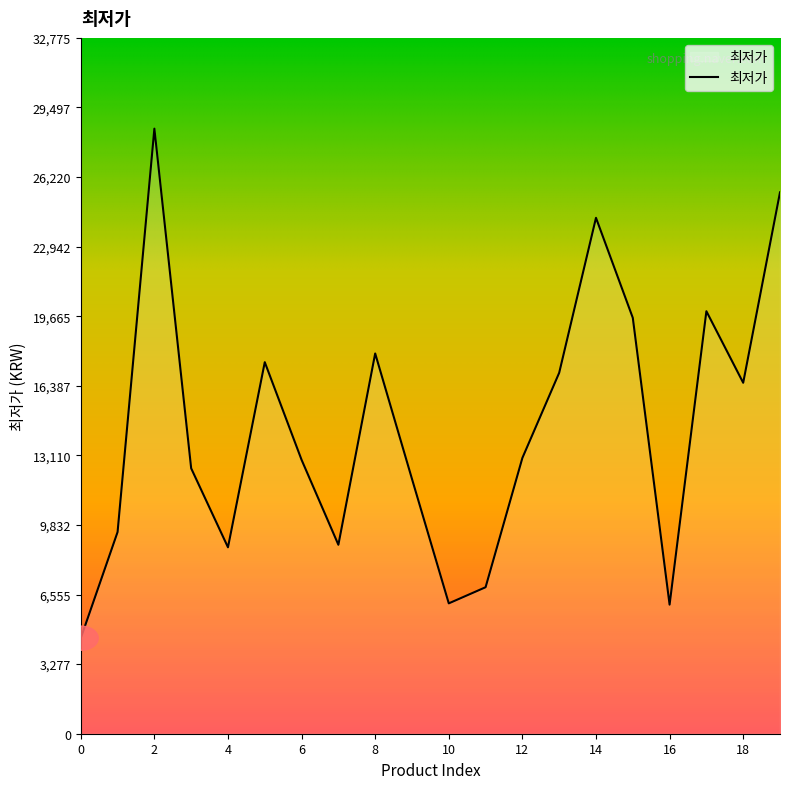

What is the minimum value shown in the chart?

4500